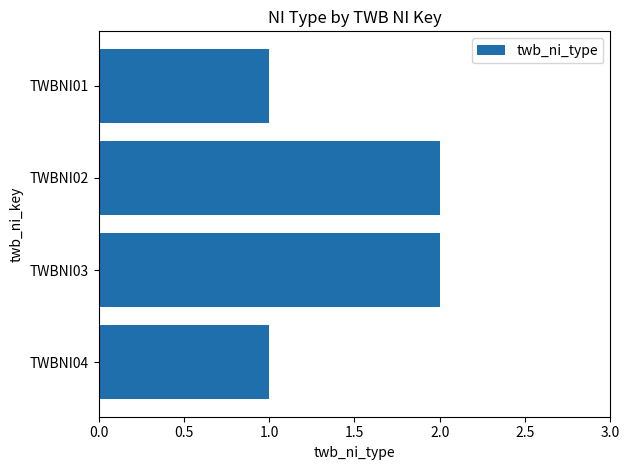

The chart shows a value of 1 at TWBNI03. True or false?

False